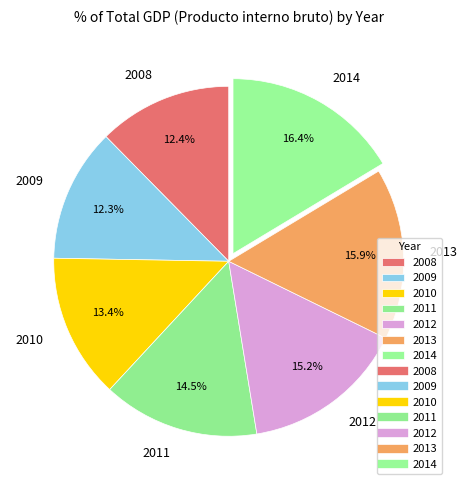

What portion of the pie excludes 2011?

85.5%